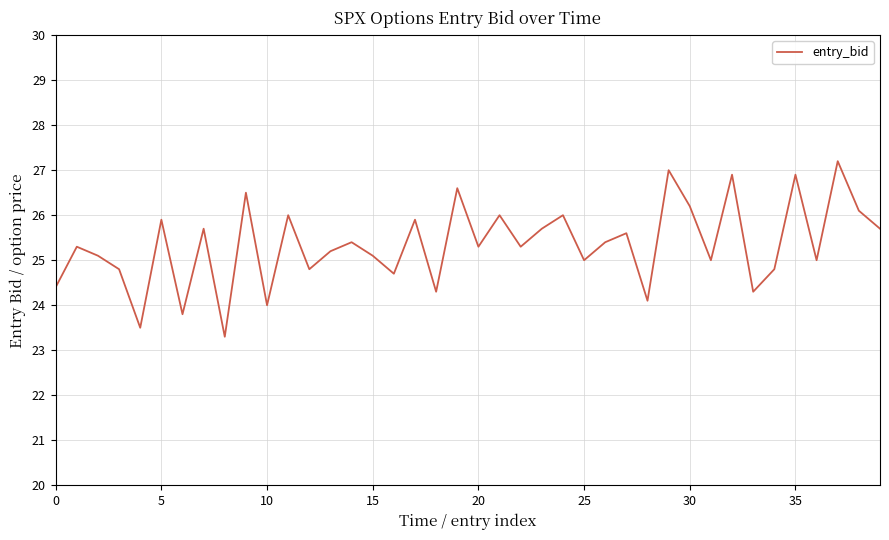

What is the maximum value shown in the chart?

27.2